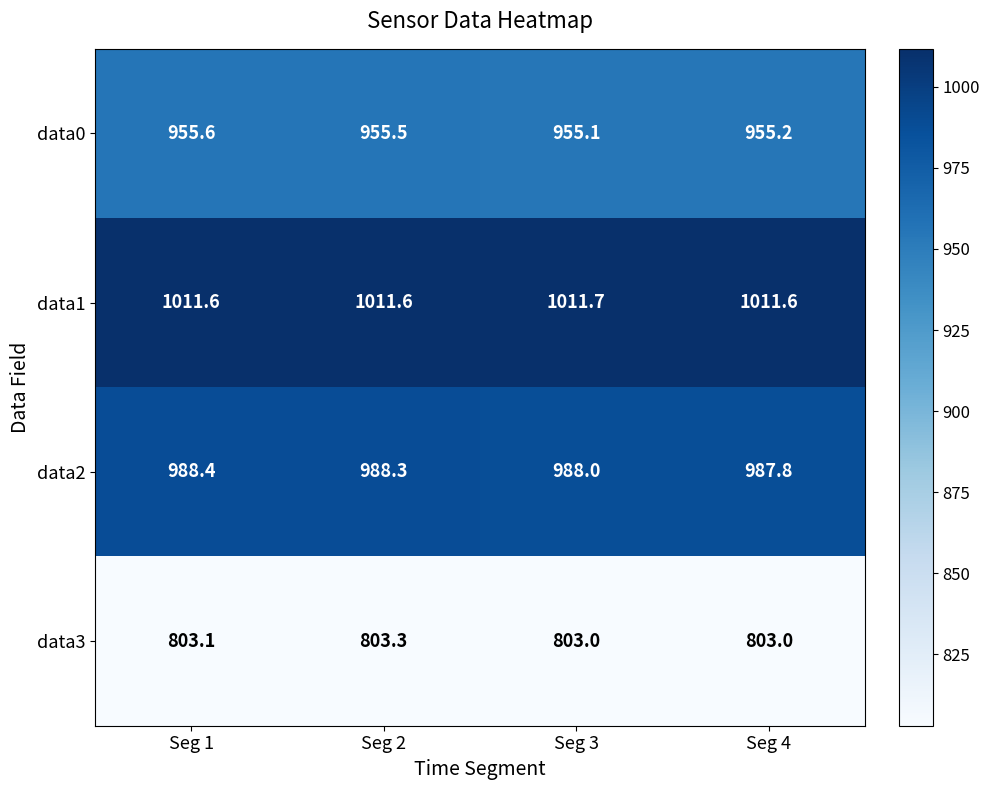

Rank the series at Seg 4 from lowest to highest value.

data3, data0, data2, data1